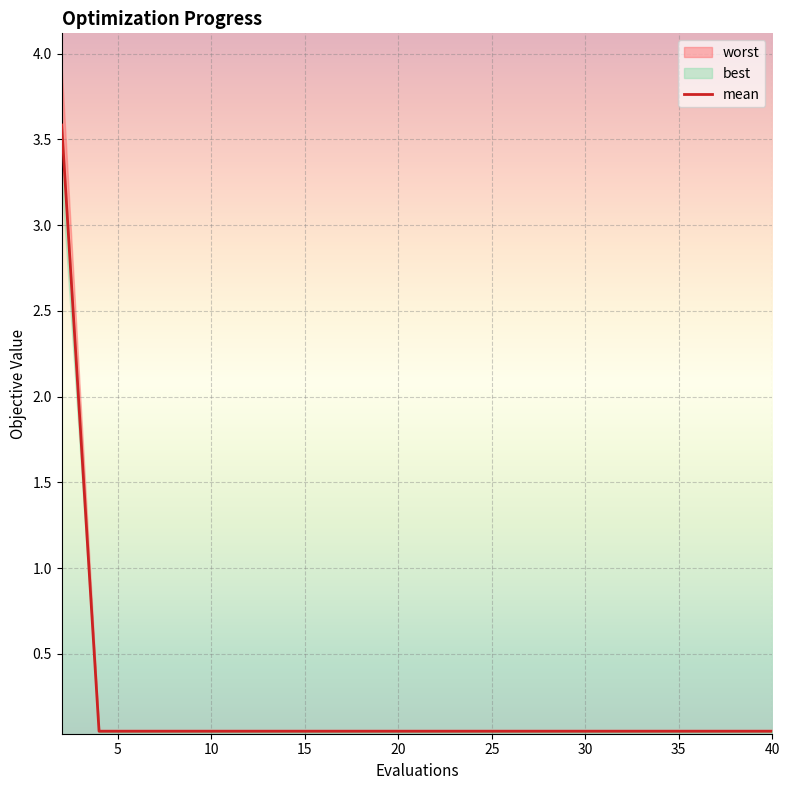

What is the maximum value shown in the chart?

3.6